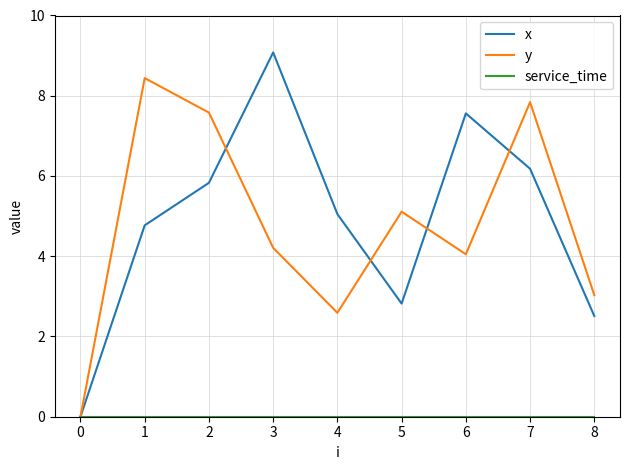

True or false: x has a value of 5.8 at 2.

True